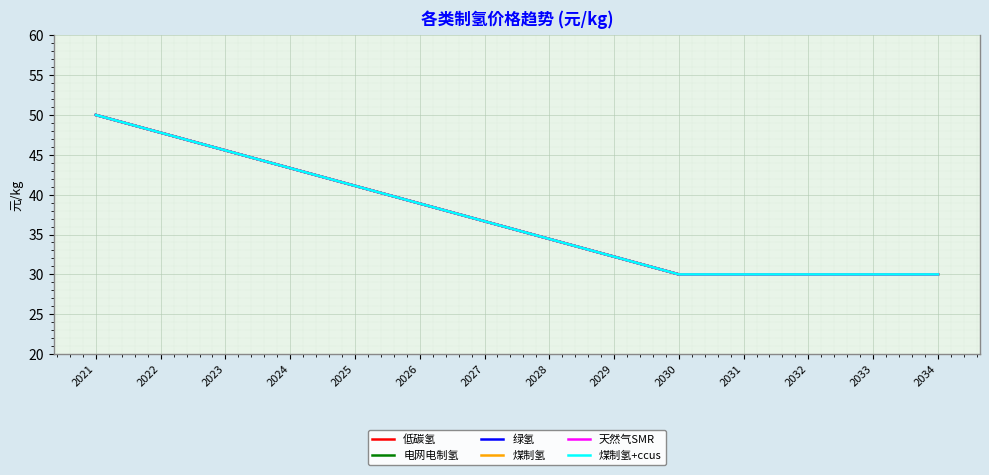

What is the total value across all series at 2034?

180.0